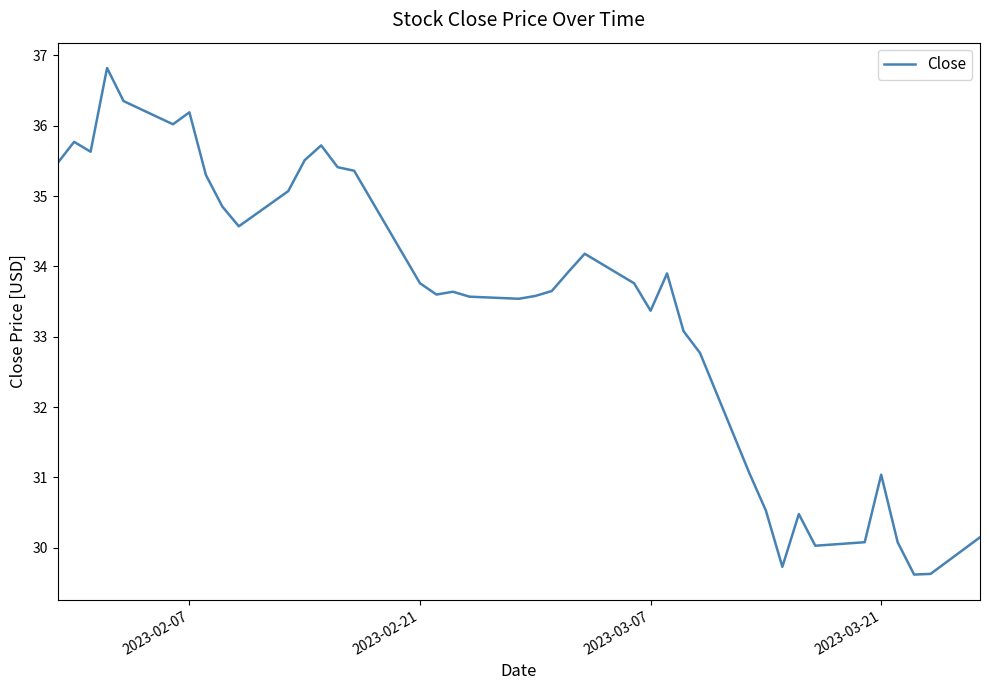

What is the difference between the maximum and minimum values?

7.2